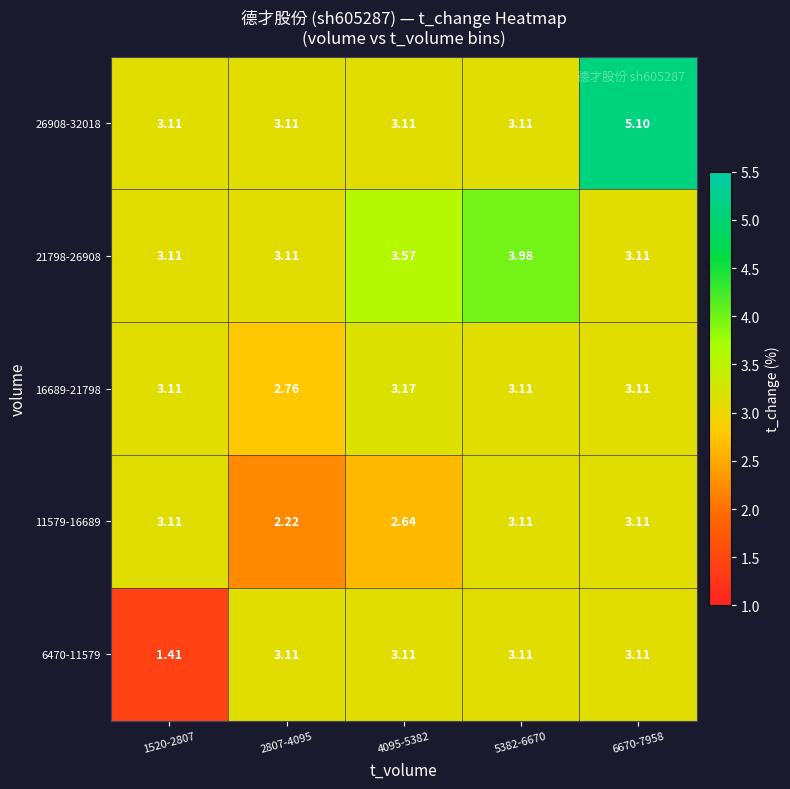

Is the value of 6470-11579 at 1520-2807 greater than the value of 11579-16689 at 2807-4095?

No